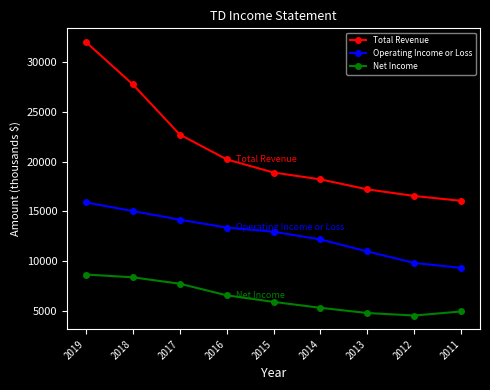

How many lines are shown in the chart?

3